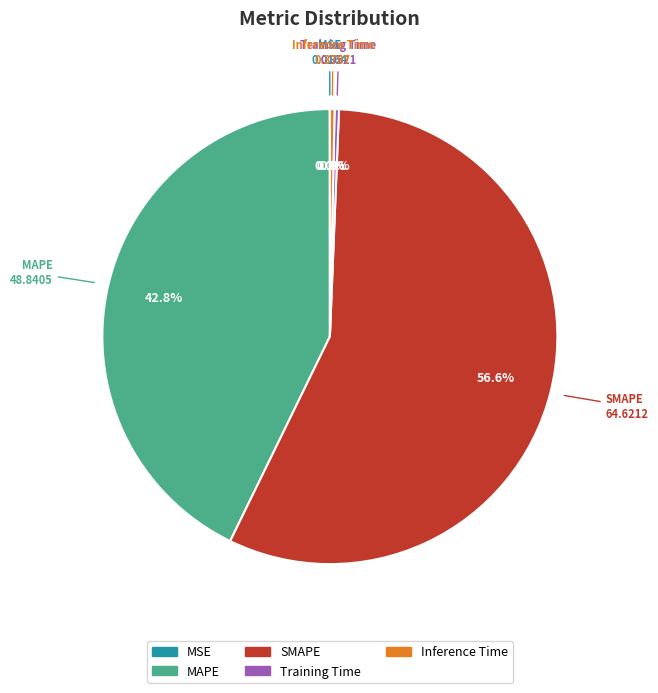

Does SMAPE account for over 50% of the chart?

Yes